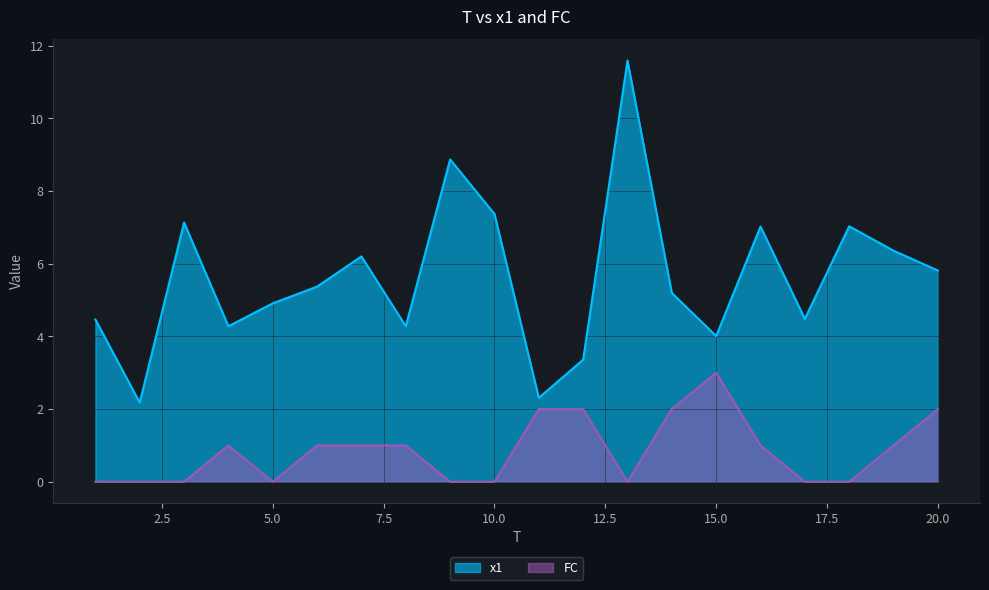

At which category is the sum across all series the highest?

13